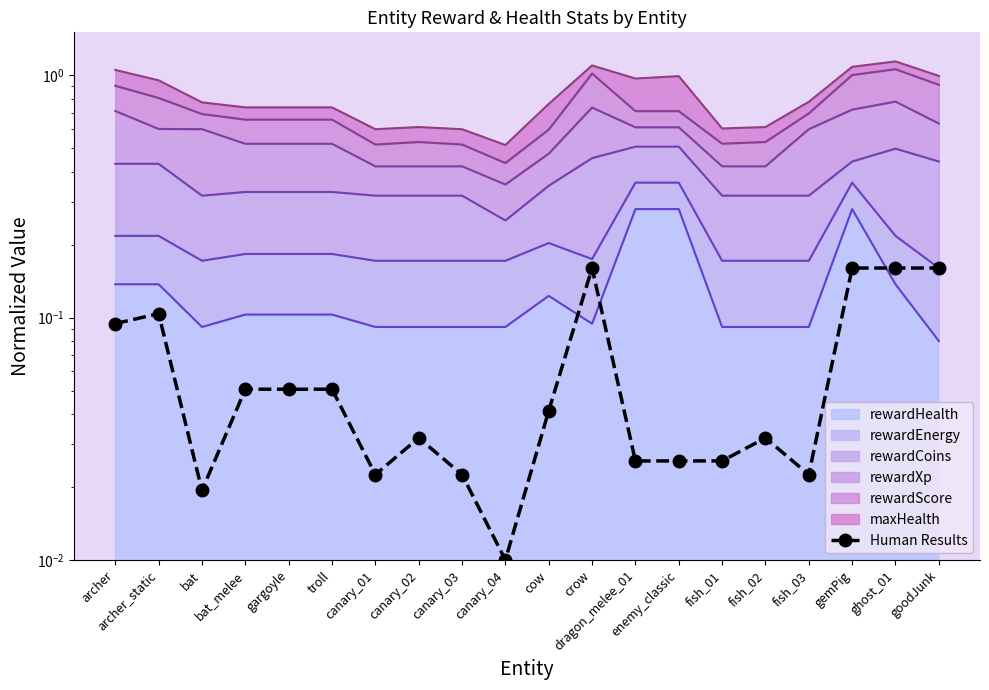

Rank the categories by value from highest to lowest.

crow, gemPig, ghost_01, goodJunk, archer_static, archer, bat_melee, gargoyle, troll, cow, canary_02, fish_02, dragon_melee_01, enemy_classic, fish_01, canary_01, canary_03, fish_03, bat, canary_04